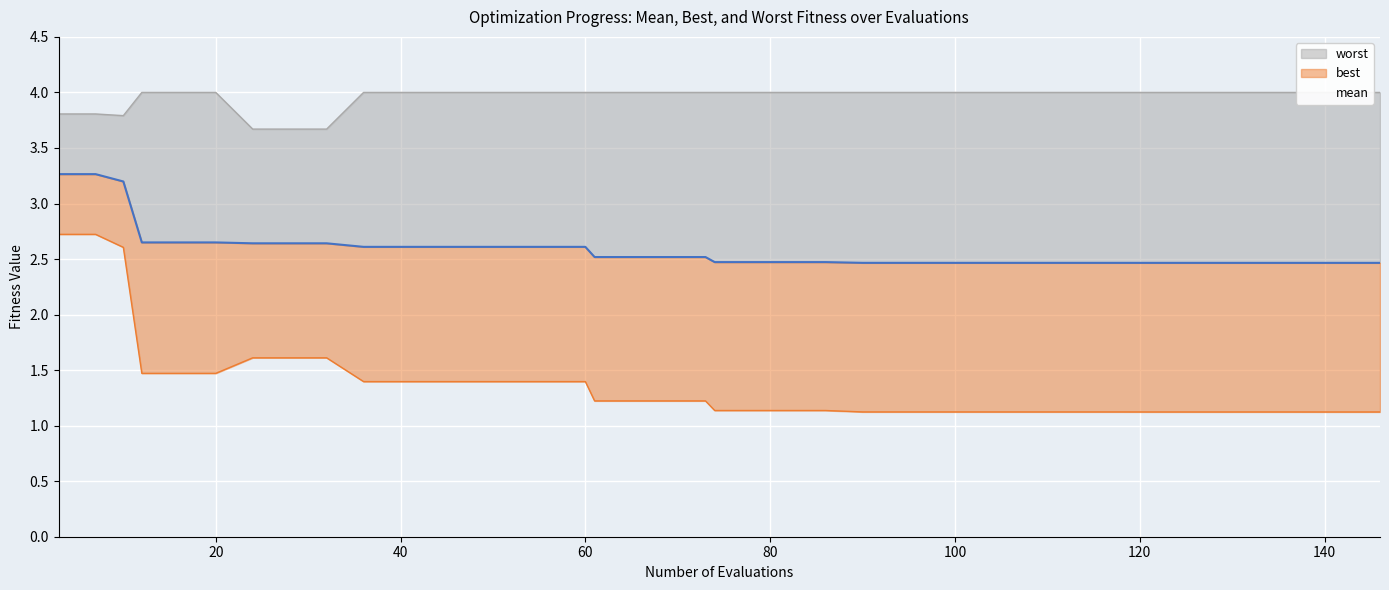

Rank the series by their average value, from lowest to highest.

best, mean, worst